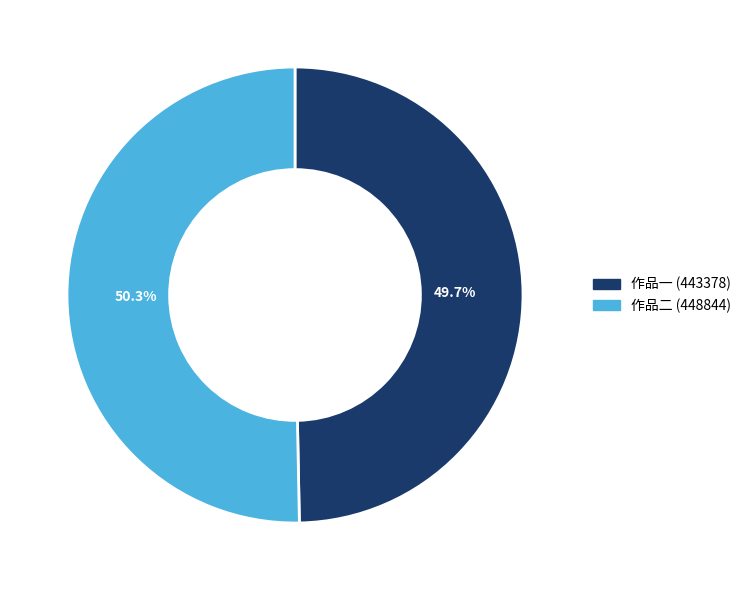

Does any single category account for the majority?

Yes